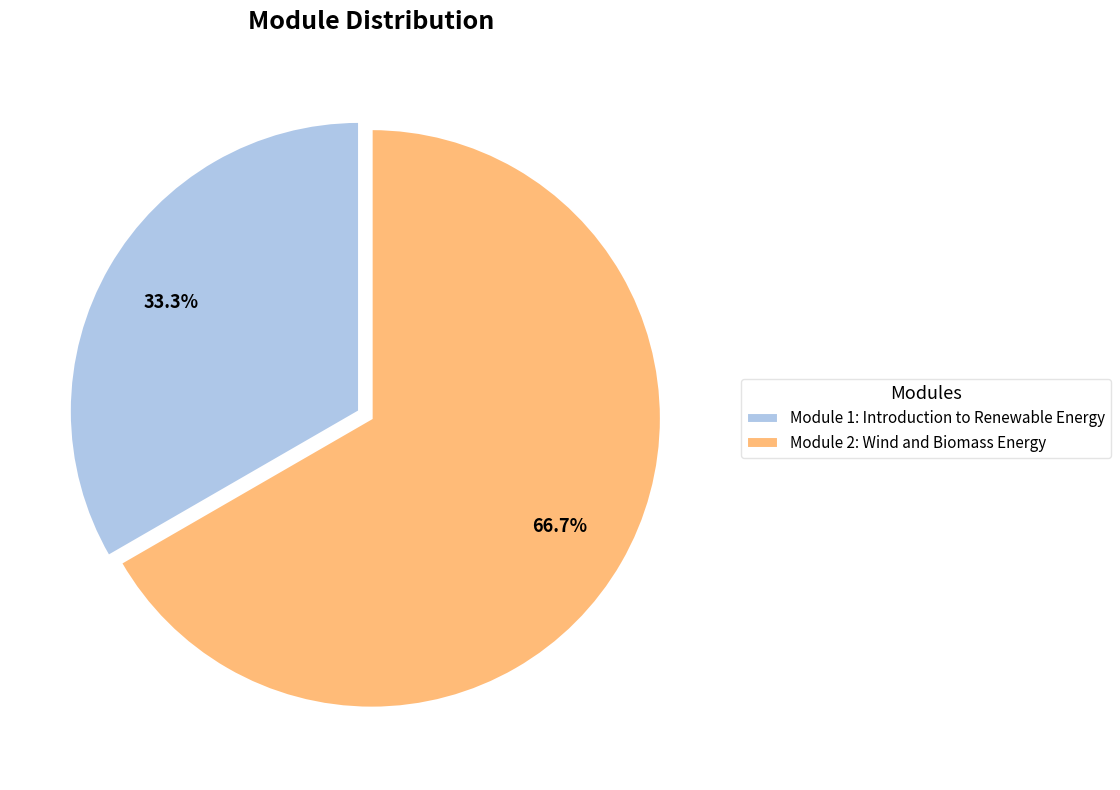

To the nearest percent, what portion does Module 2: Wind and Biomass Energy represent?

67%